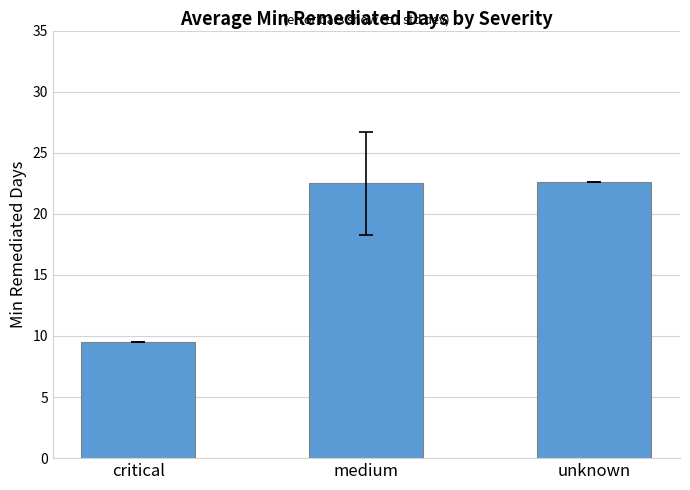

How many data points are above 22?

2